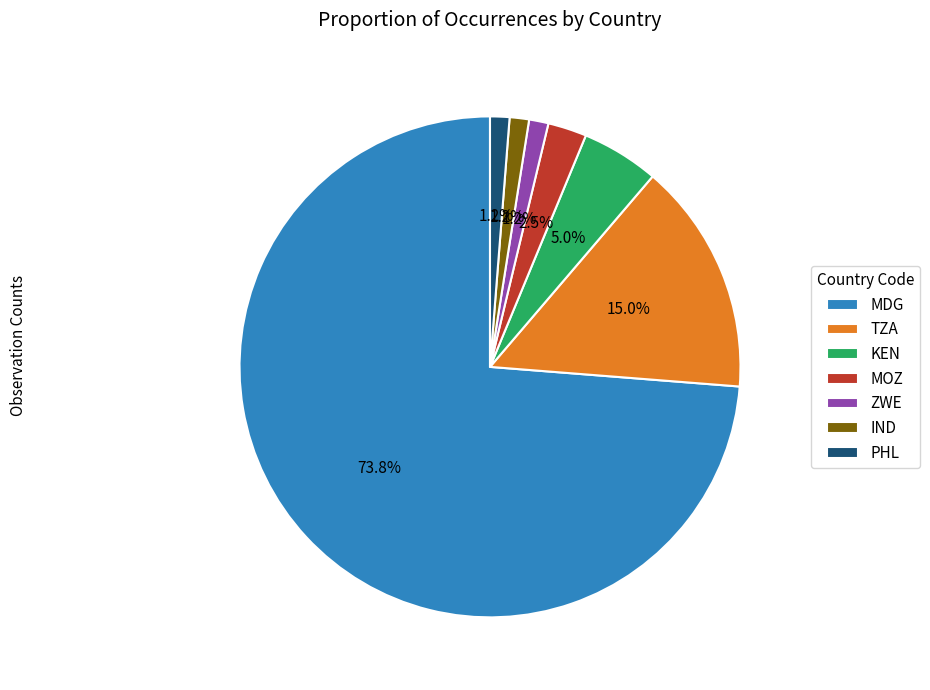

Count the number of slices in the pie.

7